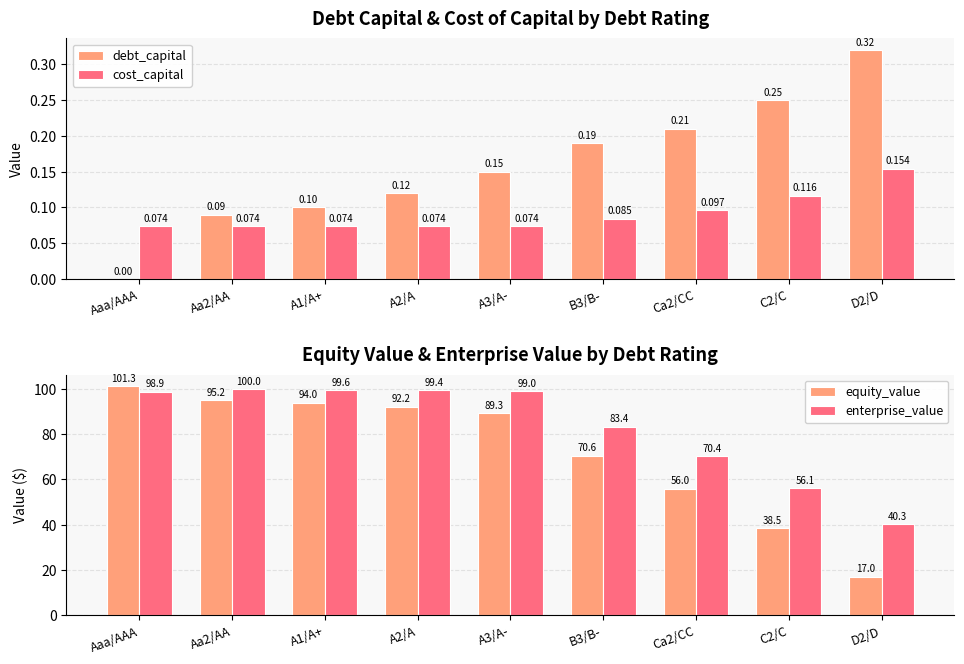

What is the difference between the highest and lowest values at A3/A-?

98.9